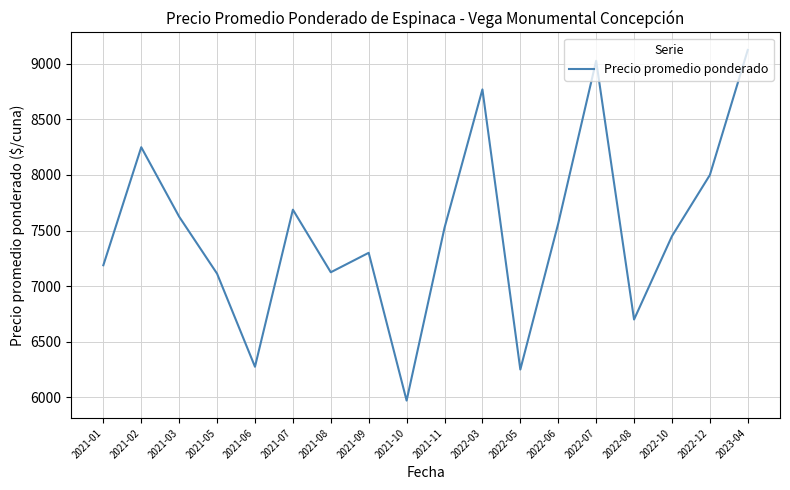

Does the chart display data point markers on the line(s)?

No